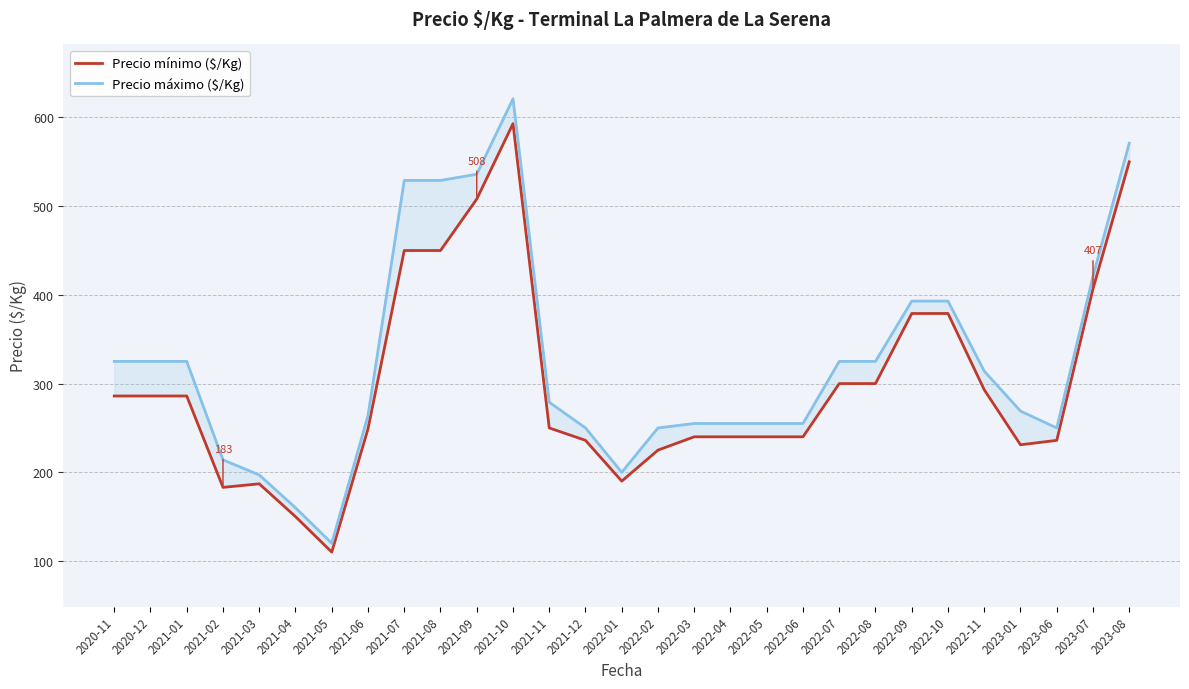

What is the difference between the highest and lowest values at 2022-10?

14